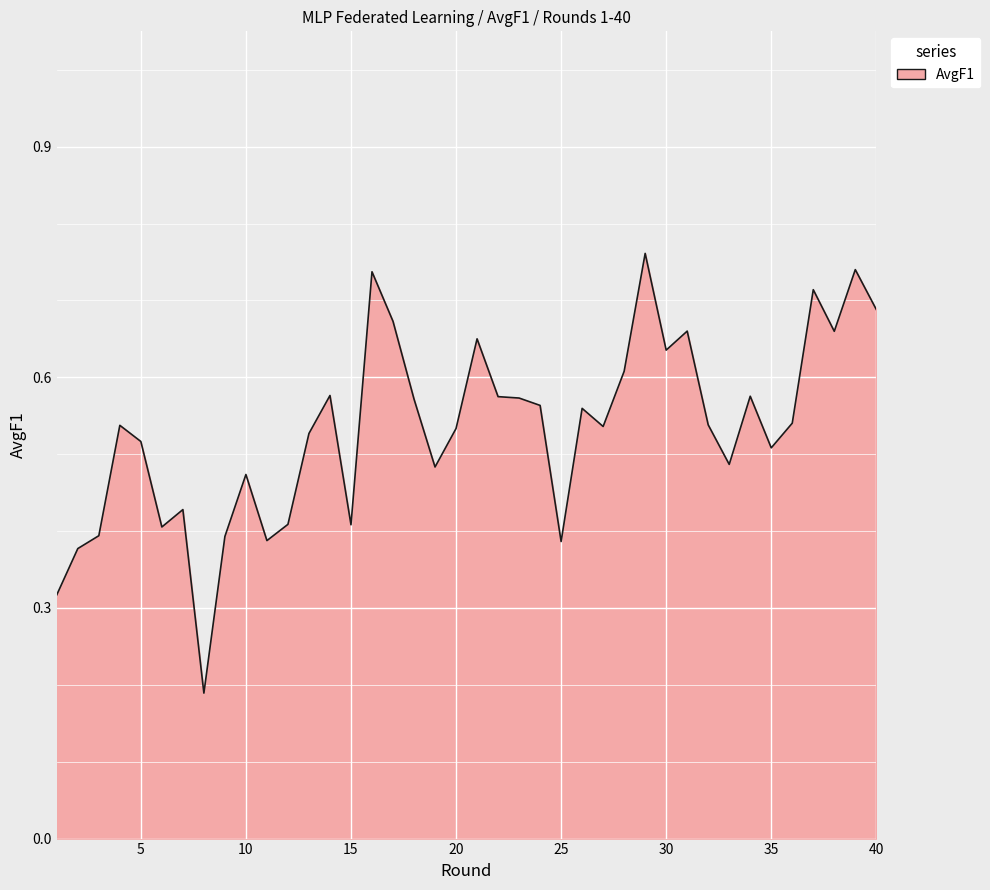

Reading left to right, extract all data points from this chart.

0.3	0.4	0.4	0.5	0.5	0.4	0.4	0.2	0.4	0.5	0.4	0.4	0.5	0.6	0.4	0.7	0.7	0.6	0.5	0.5	0.7	0.6	0.6	0.6	0.4	0.6	0.5	0.6	0.8	0.6	0.7	0.5	0.5	0.6	0.5	0.5	0.7	0.7	0.7	0.7